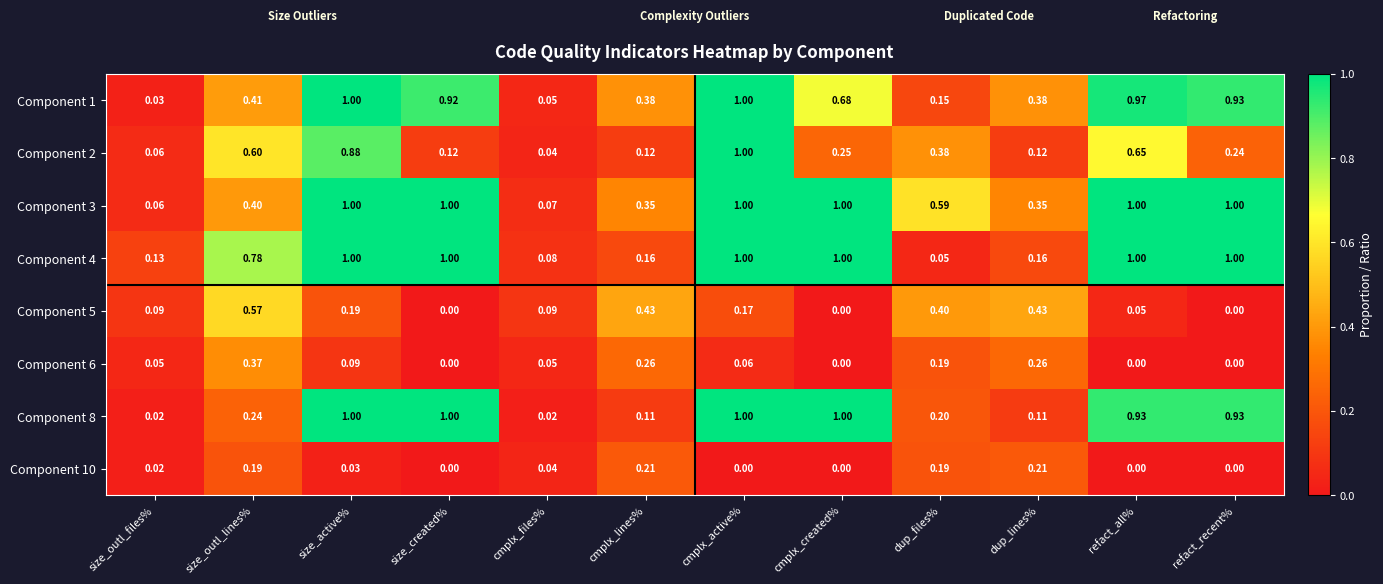

At which label does Component 1 reach its minimum?

size_outl_files%